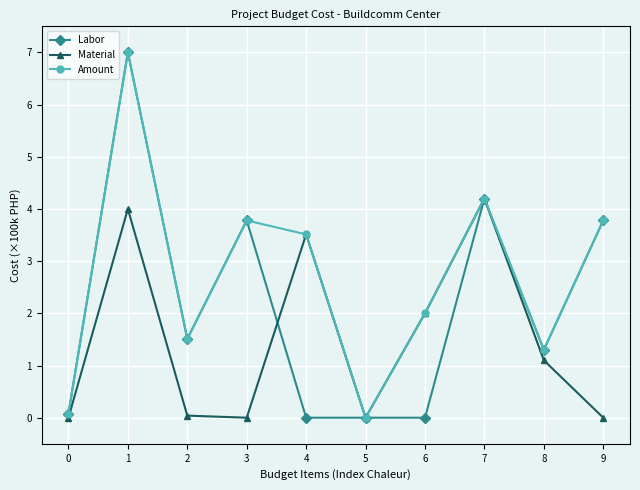

Is it true that Amount equals 6.8 at 7?

False